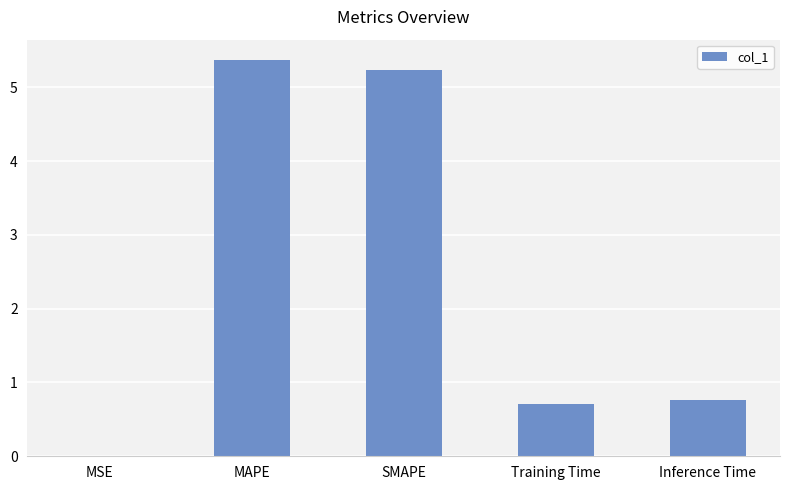

Which has a higher value, MSE or MAPE?

MAPE